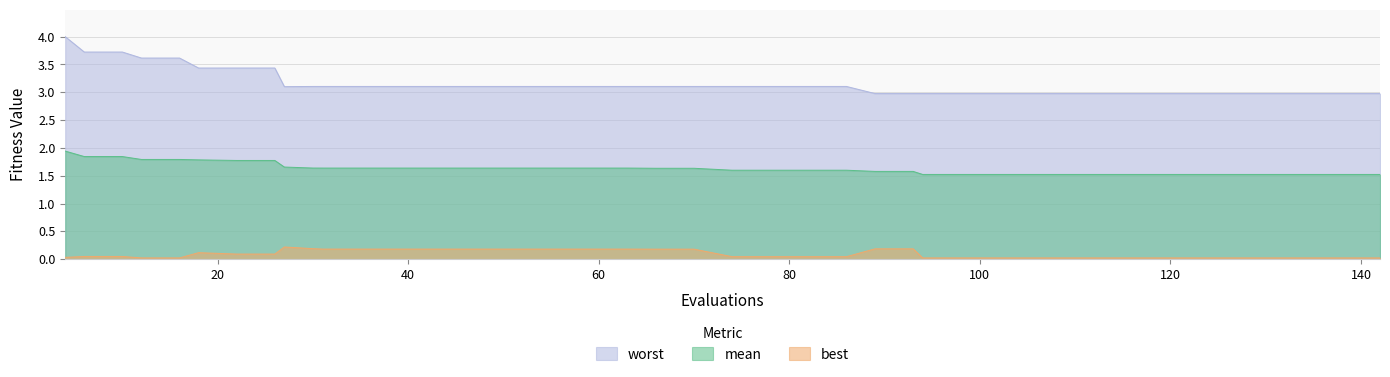

True or false: best has more than 0 interior local peaks.

True